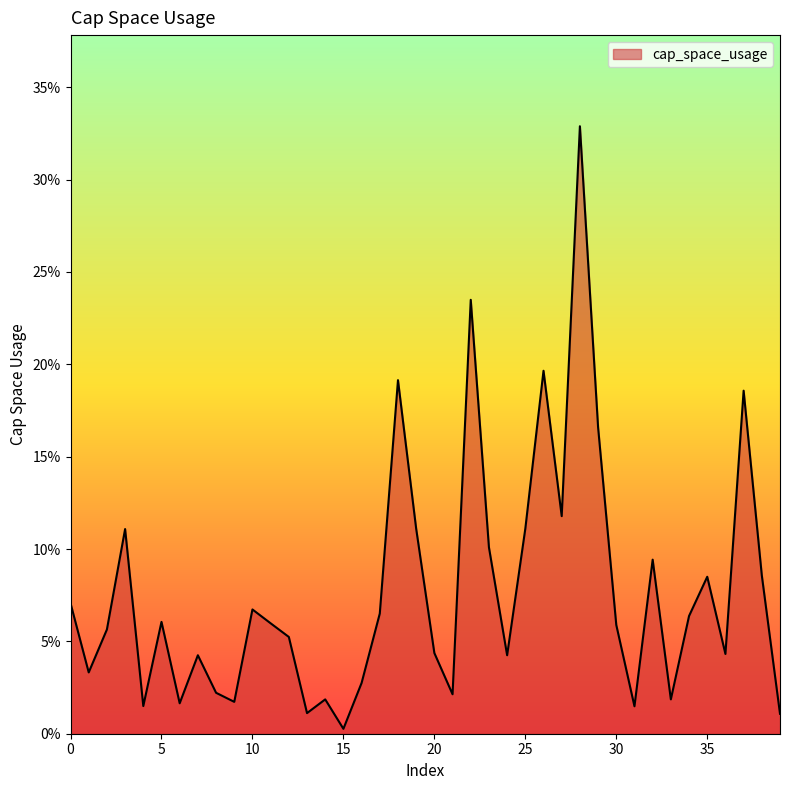

Is this an area chart (filled region under the line)?

Yes